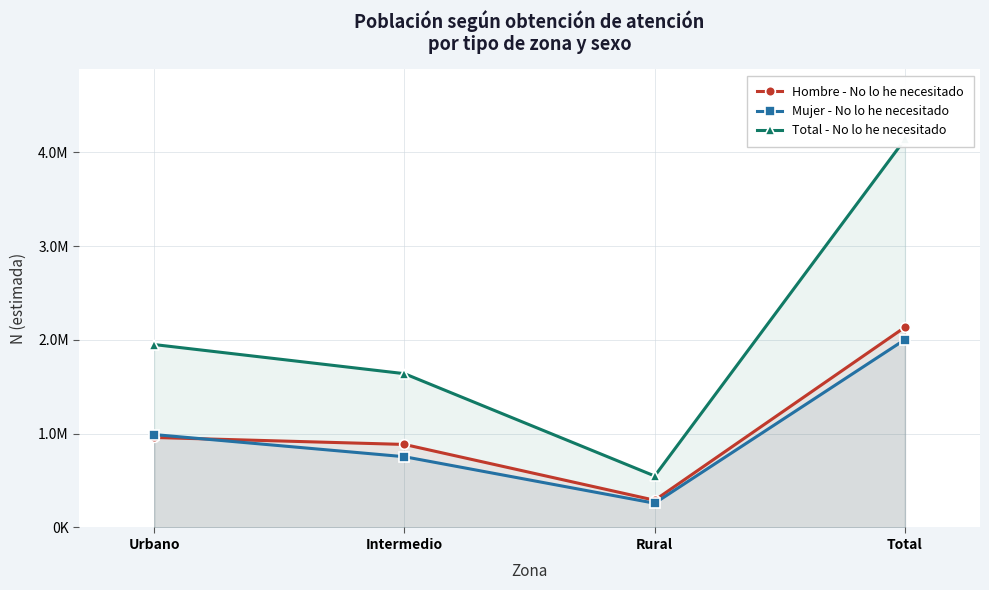

Reading right to left, extract all data points from this chart.

Hombre - No lo he necesitado: Total=2134902	Rural=290268	Intermedio=885156	Urbano=959477
Mujer - No lo he necesitado: Total=2003177	Rural=258451	Intermedio=754265	Urbano=990460
Total - No lo he necesitado: Total=4138079	Rural=548720	Intermedio=1639421	Urbano=1949938